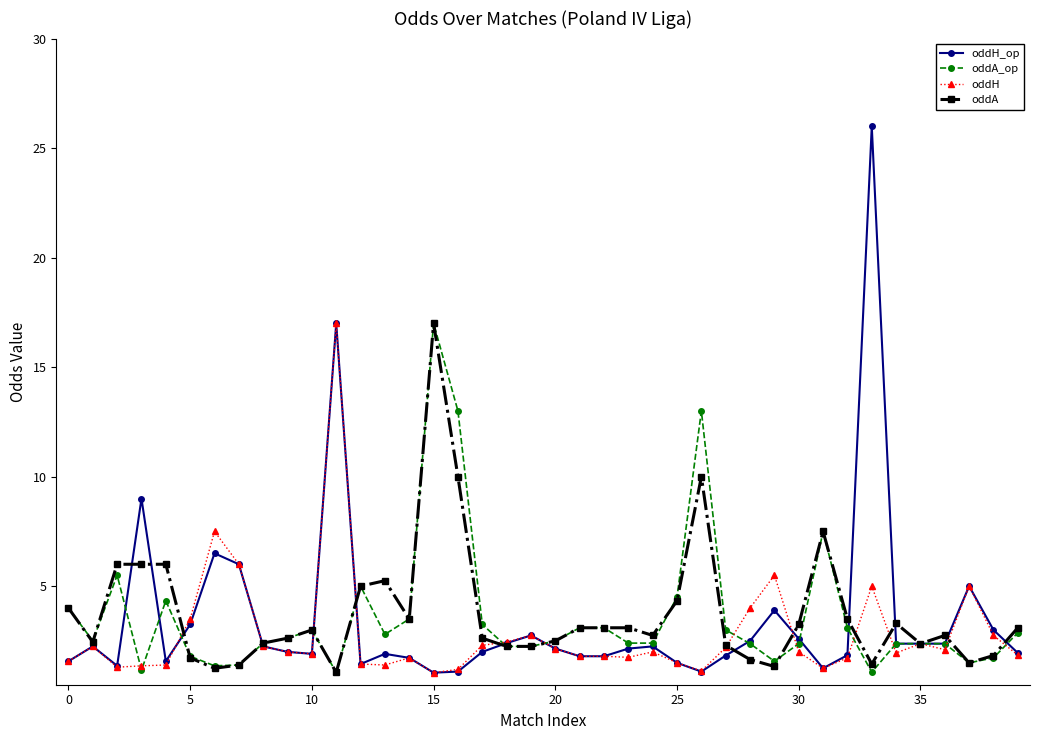

What is the value of the oddA_op point at the 35th from the left?

2.4